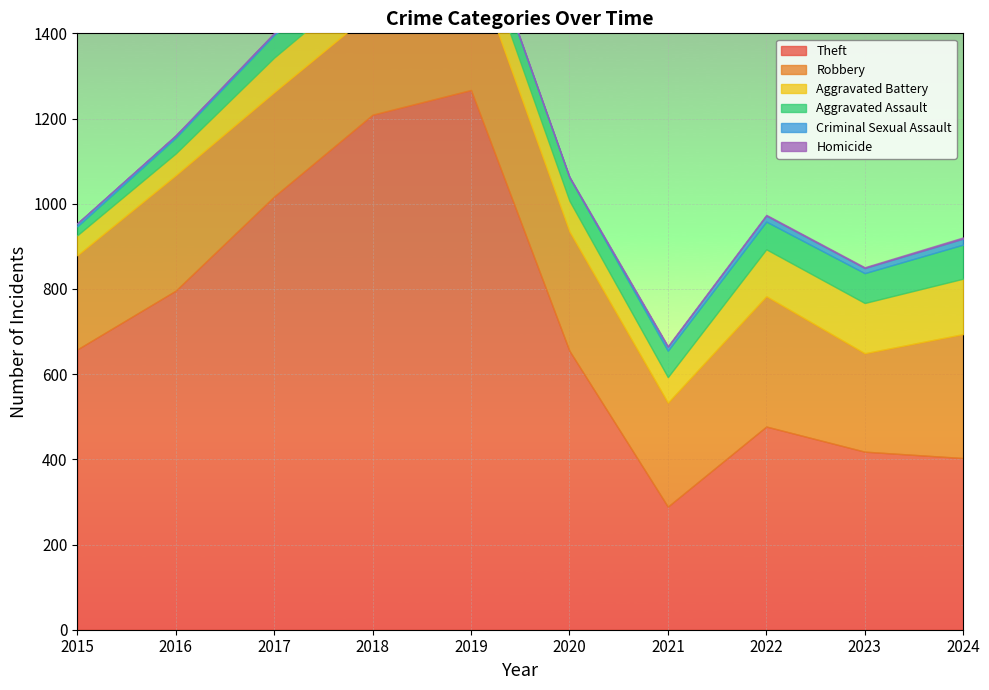

Which series has the largest total across all categories?

Theft